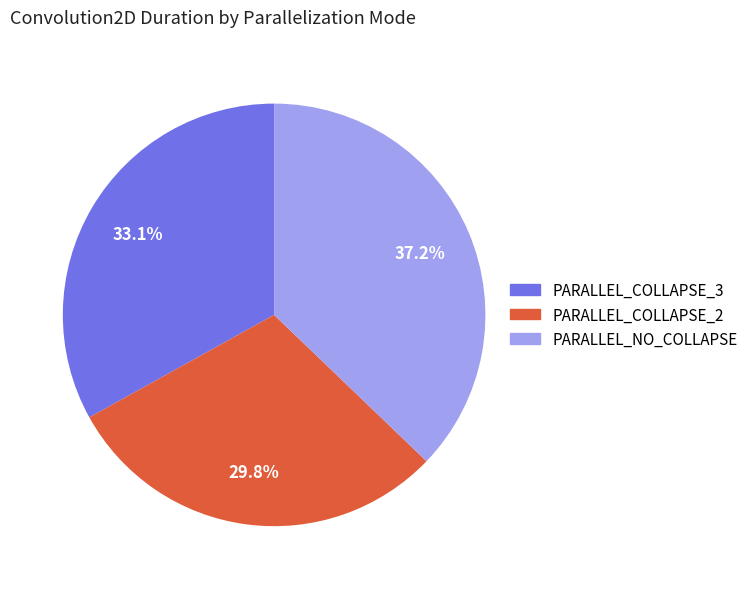

Is there any slice that represents more than half of the pie?

No